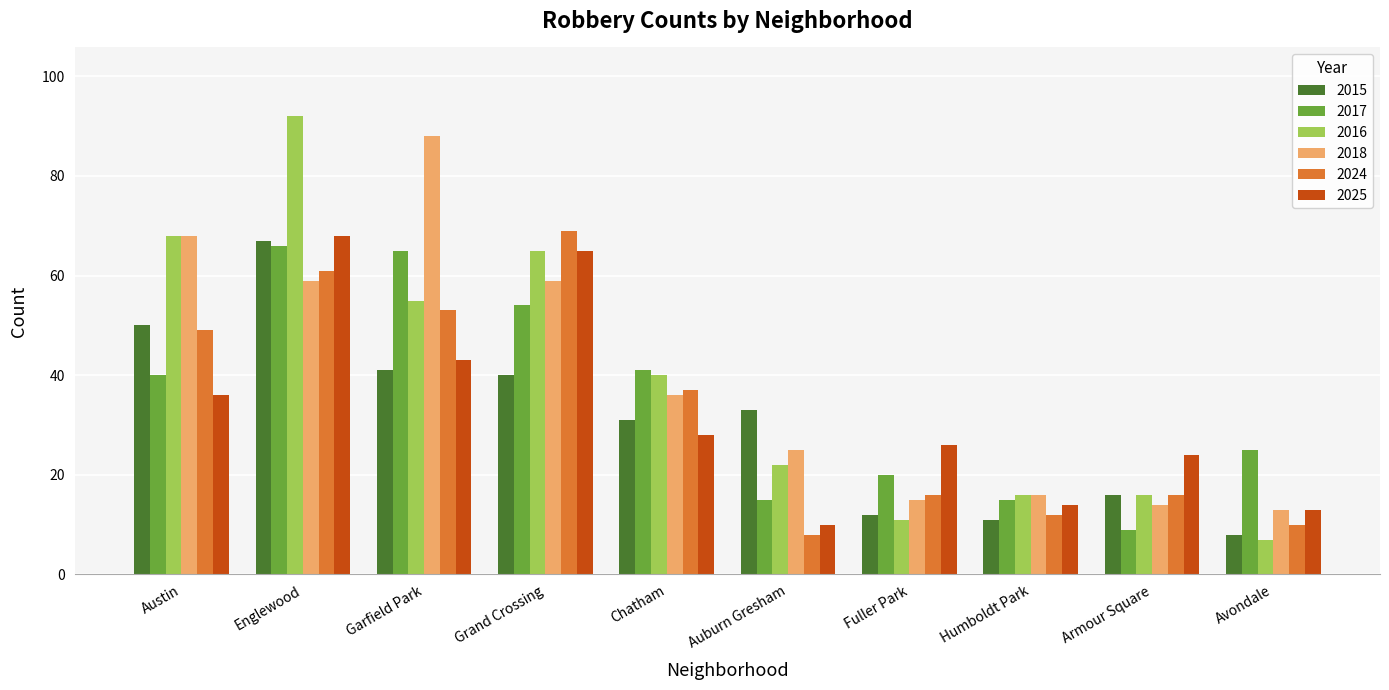

How many bars are there in each group?

6